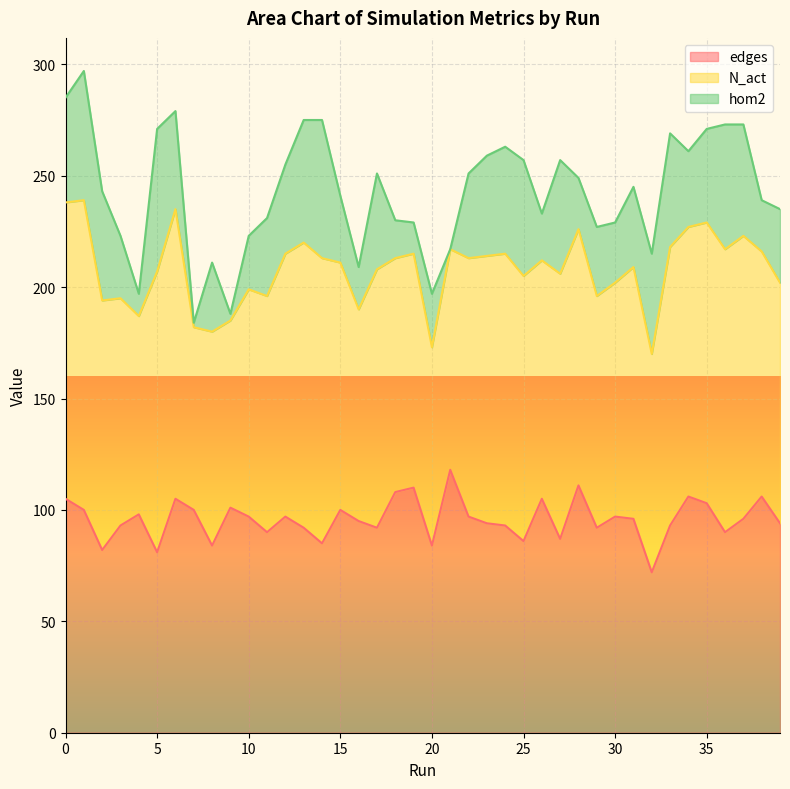

Where is edges nearest to the value 95?

16